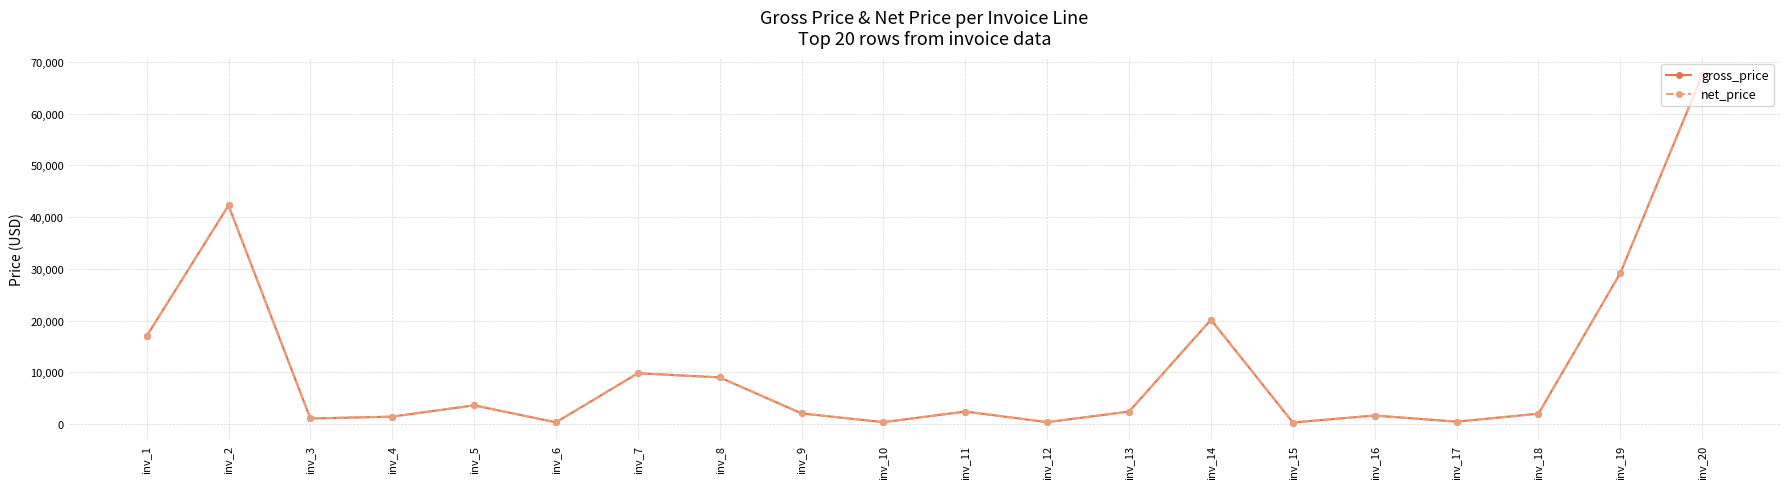

Is this an area chart (filled region under the line)?

No